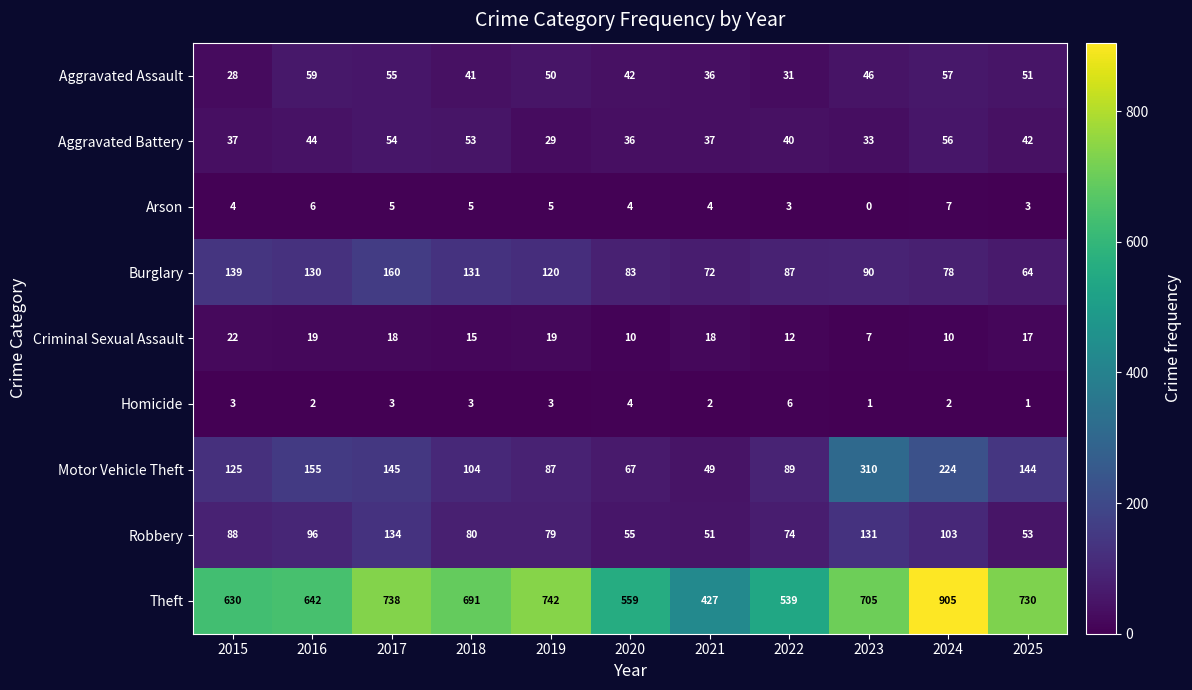

What is the difference between the maximum and minimum values in the Motor Vehicle Theft series?

261